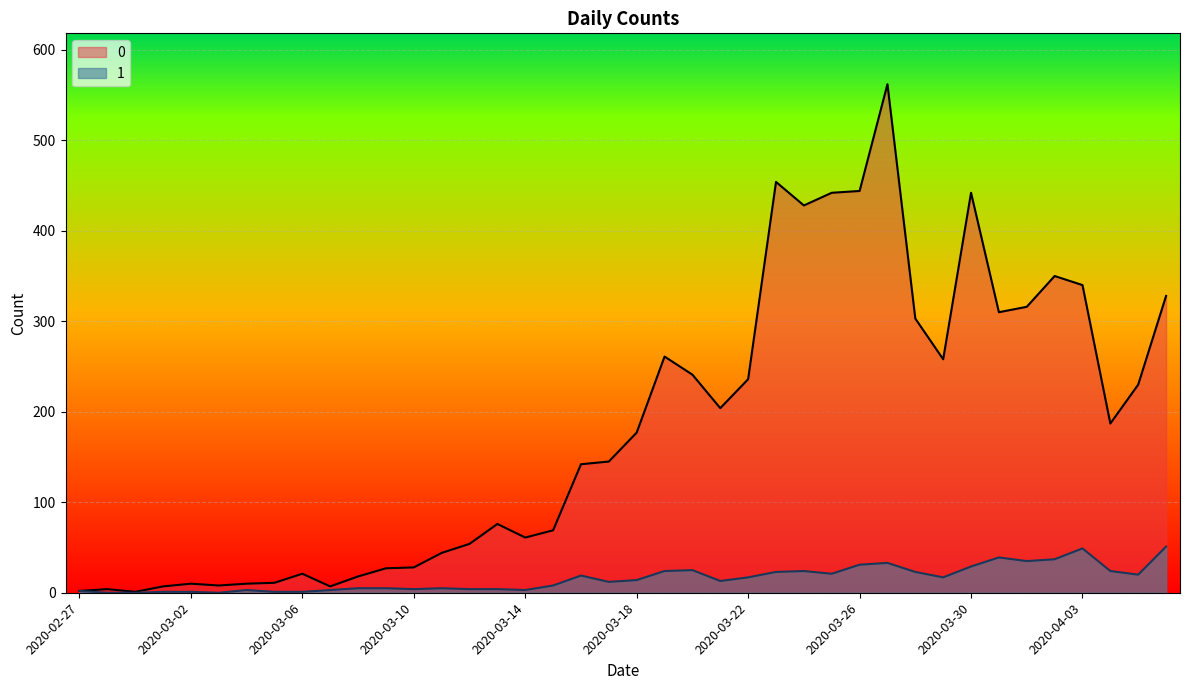

In 0, how many points are lower than both neighbors (excluding endpoints)?

9